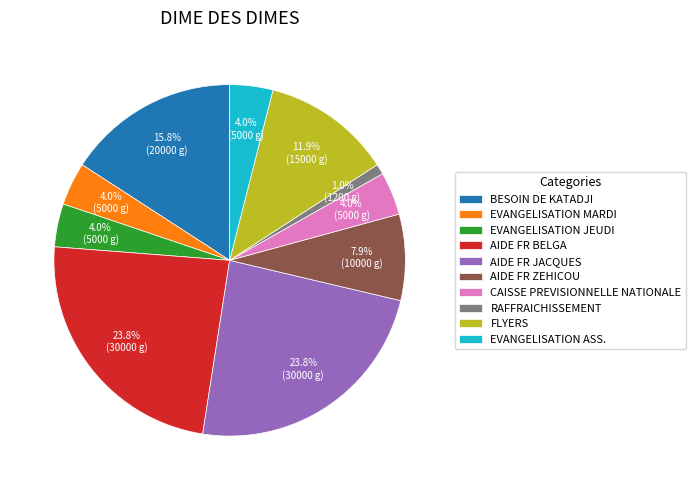

Which has a higher value, FLYERS or EVANGELISATION JEUDI?

FLYERS